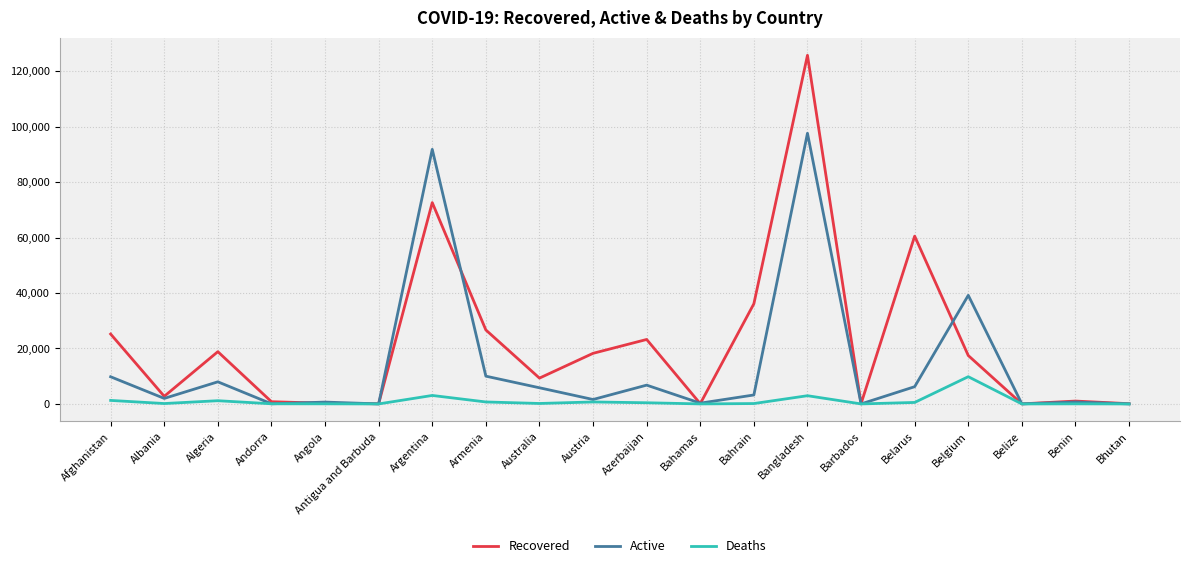

Where is Recovered nearest to the value 62854?

Belarus